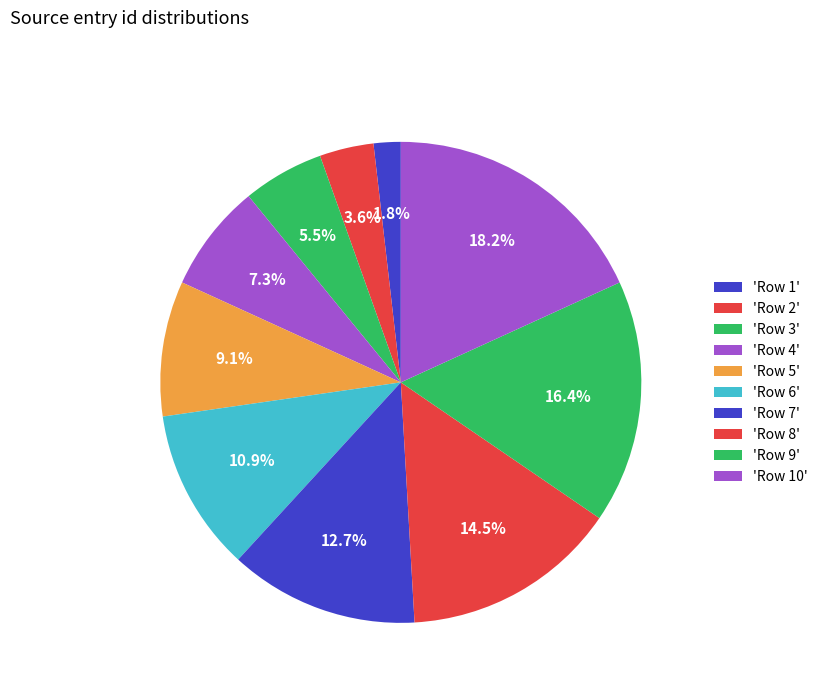

How many slices are in this pie chart?

10